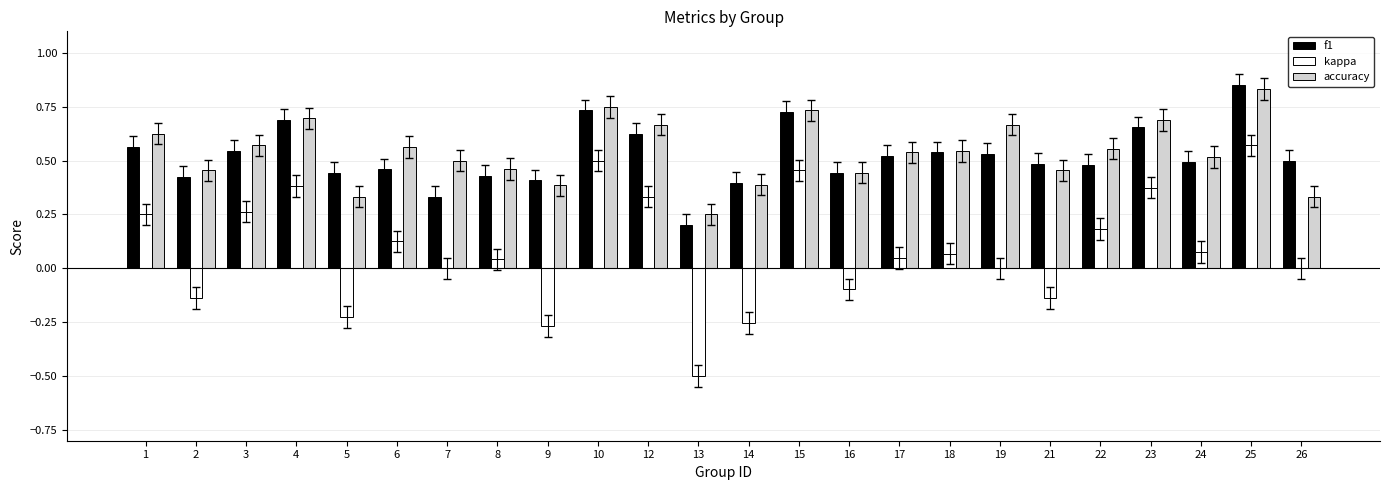

How many groups of bars are there?

24